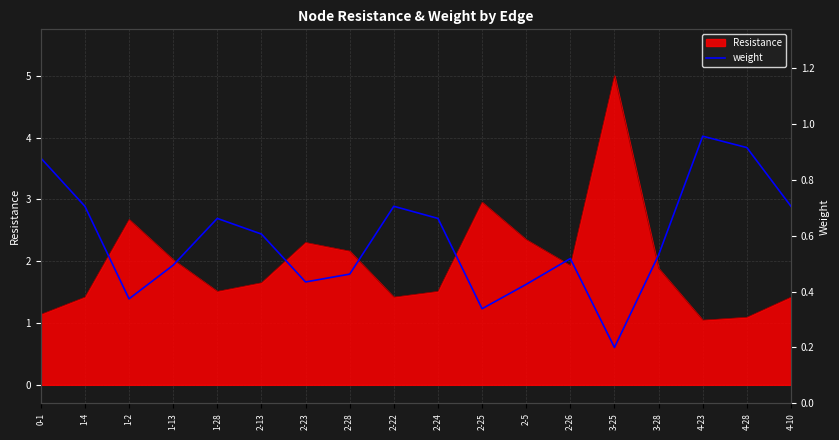

Is it true that Resistance equals 3.7 at 1-2?

False